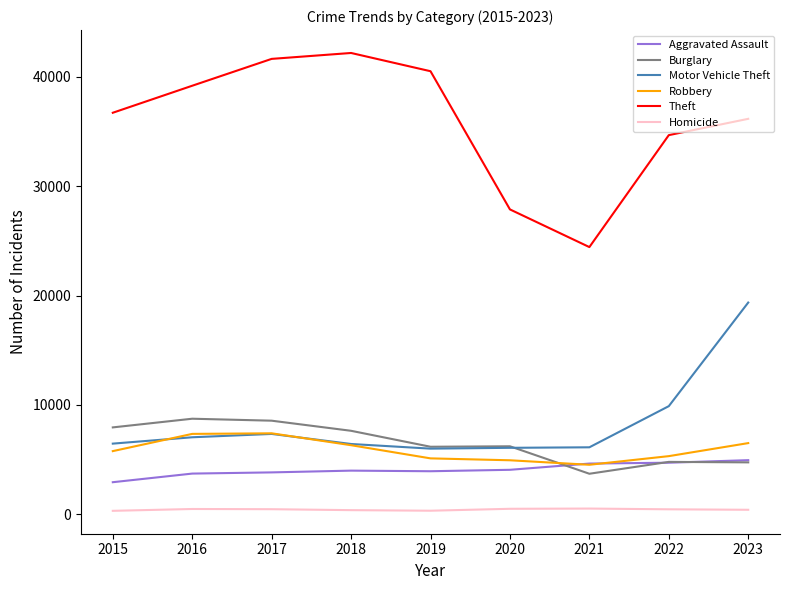

The Motor Vehicle Theft series shows 4379 at 2017. True or false?

False